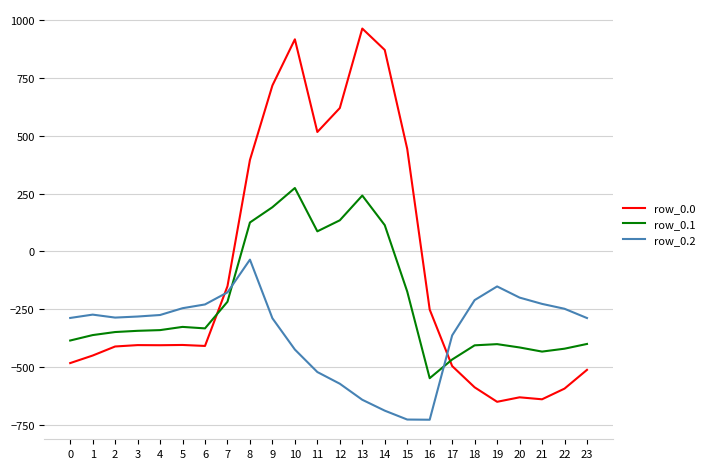

Rank the series by their average value, from lowest to highest.

row_0.2, row_0.1, row_0.0